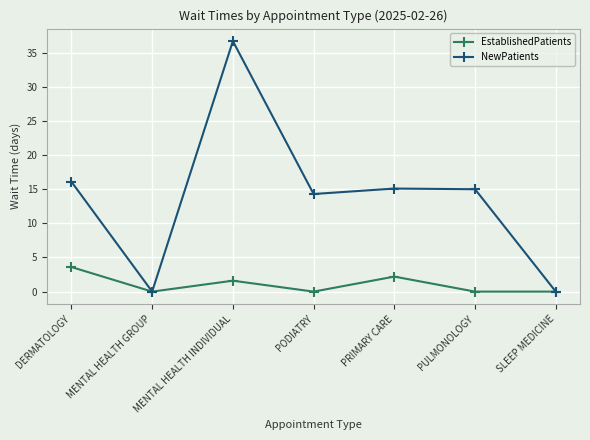

Which series has the largest range (max minus min)?

NewPatients